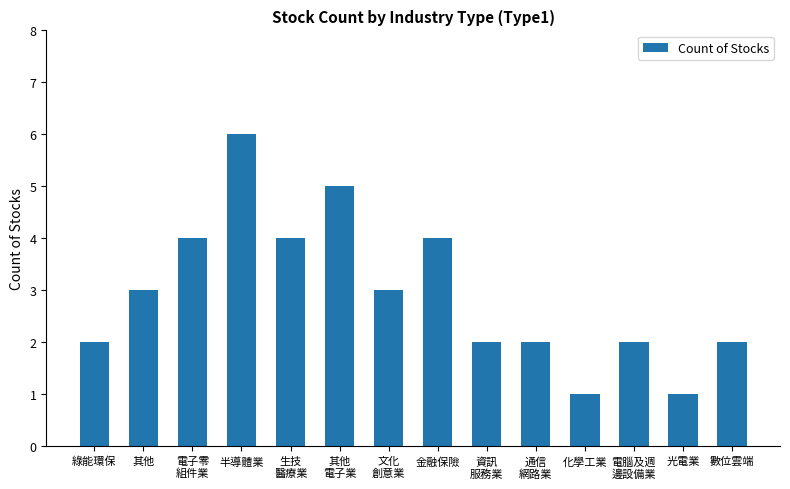

What is the difference between the values at 資訊
服務業 and 生技
醫療業?

2